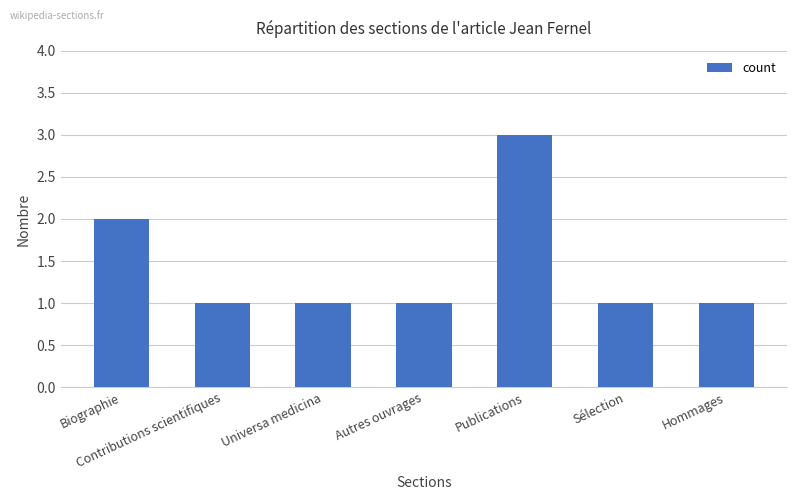

True or false: the data shows 1 at Autres ouvrages.

True